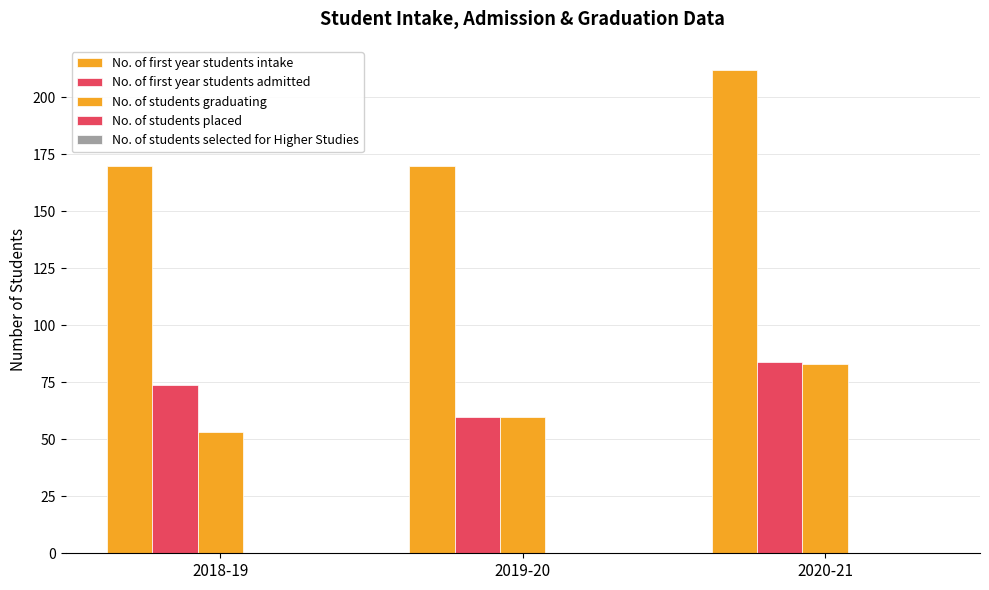

Reading left to right, list all the values displayed in this chart.

No. of first year students intake: 2018-19=170	2019-20=170	2020-21=212
No. of first year students admitted: 2018-19=74	2019-20=60	2020-21=84
No. of students graduating: 2018-19=53	2019-20=60	2020-21=83
No. of students placed: 2018-19=0	2019-20=0	2020-21=0
No. of students selected for Higher Studies: 2018-19=0	2019-20=0	2020-21=0